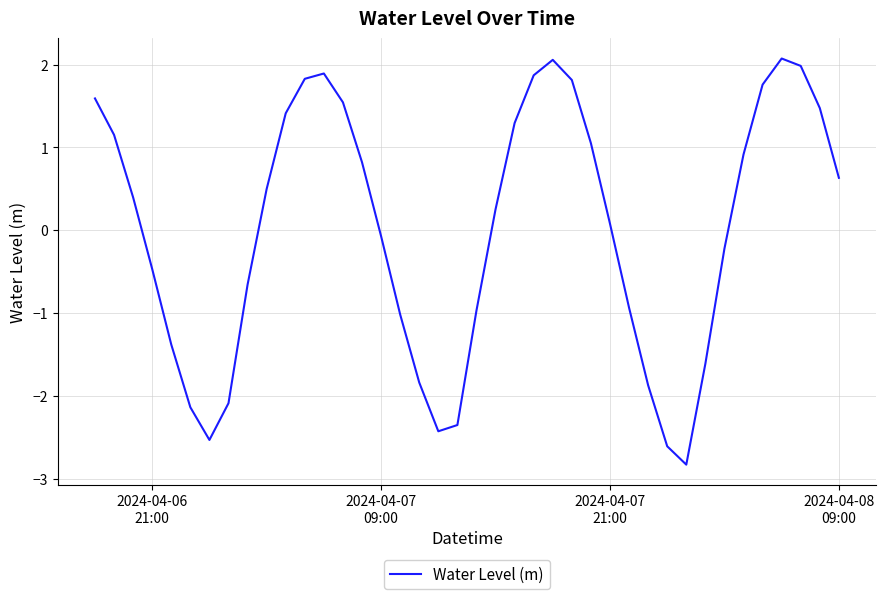

What is the minimum value shown in the chart?

-2.8